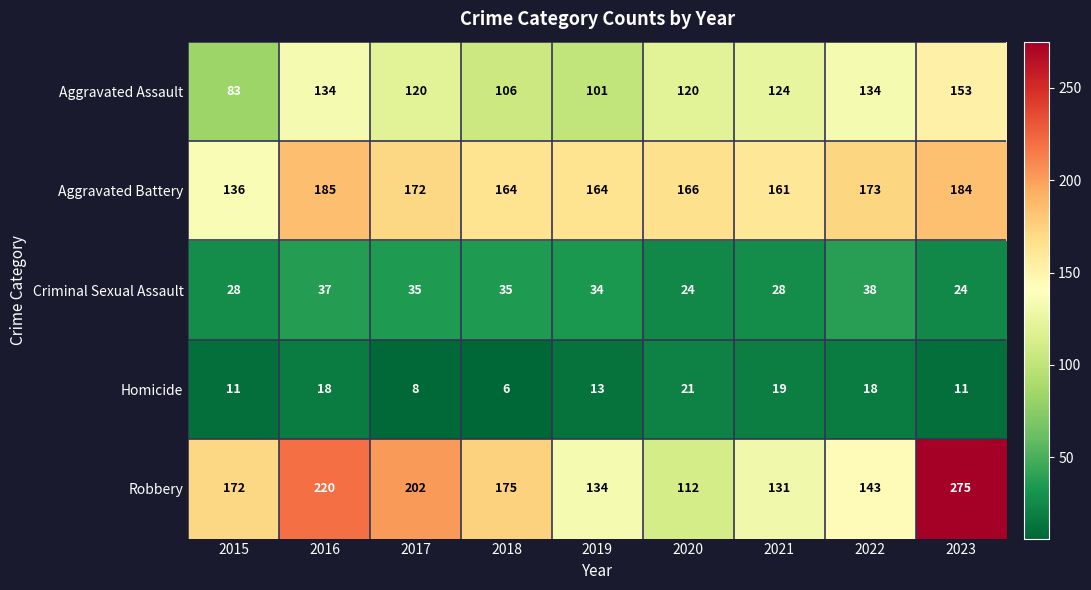

How many data points does each series have?

9